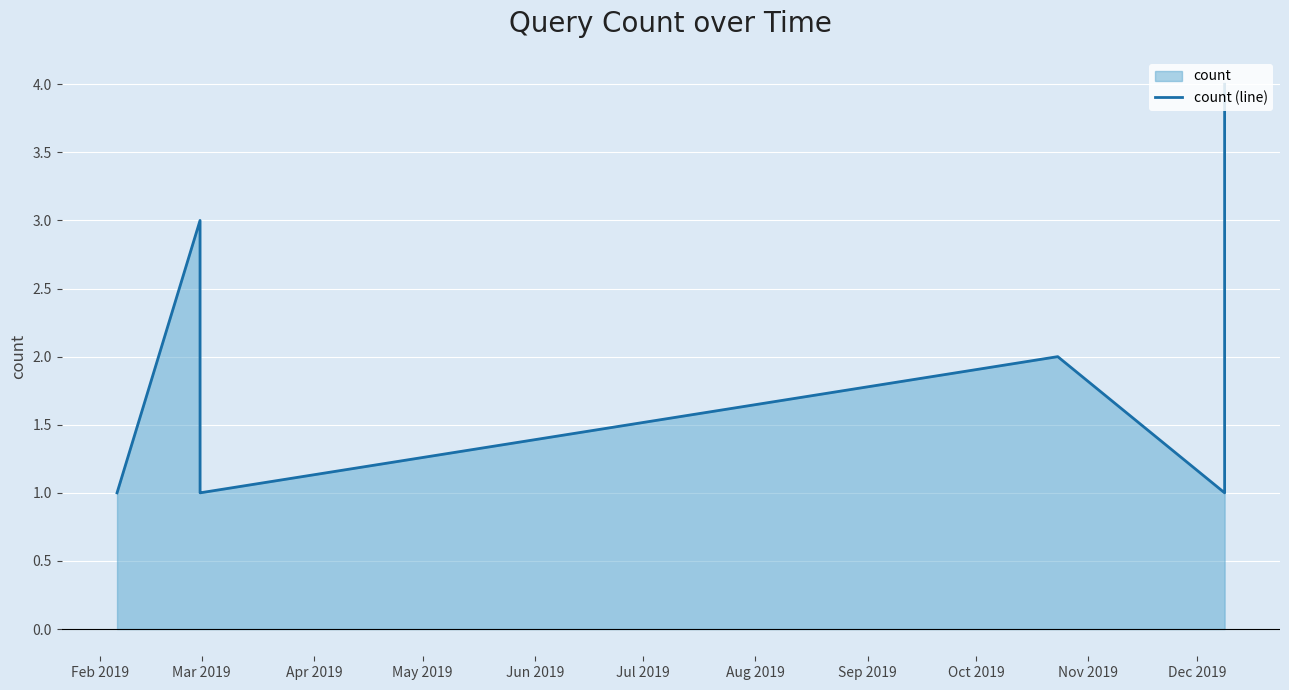

What is the difference between the maximum and minimum values?

3